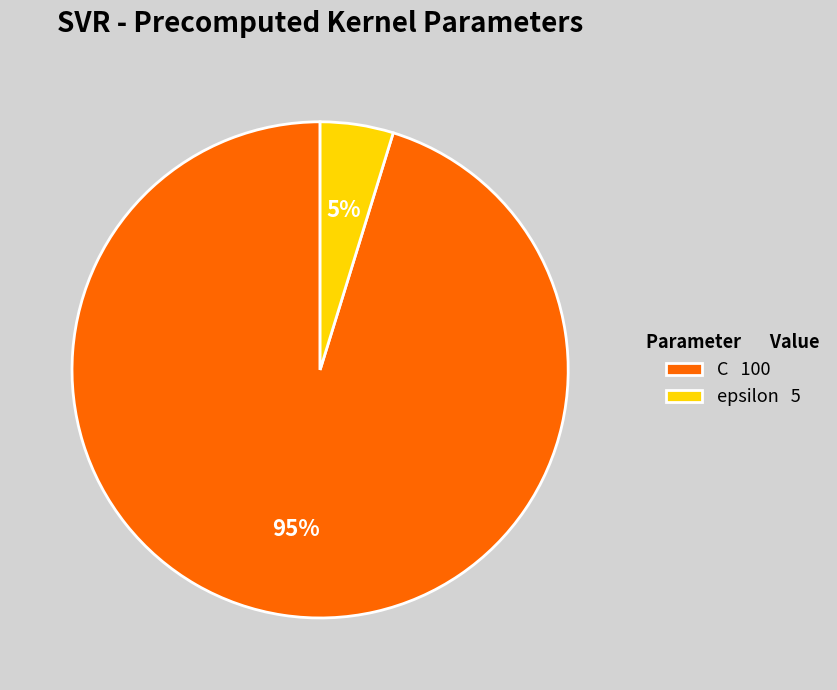

To the nearest percent, what percentage of the pie is epsilon?

5%